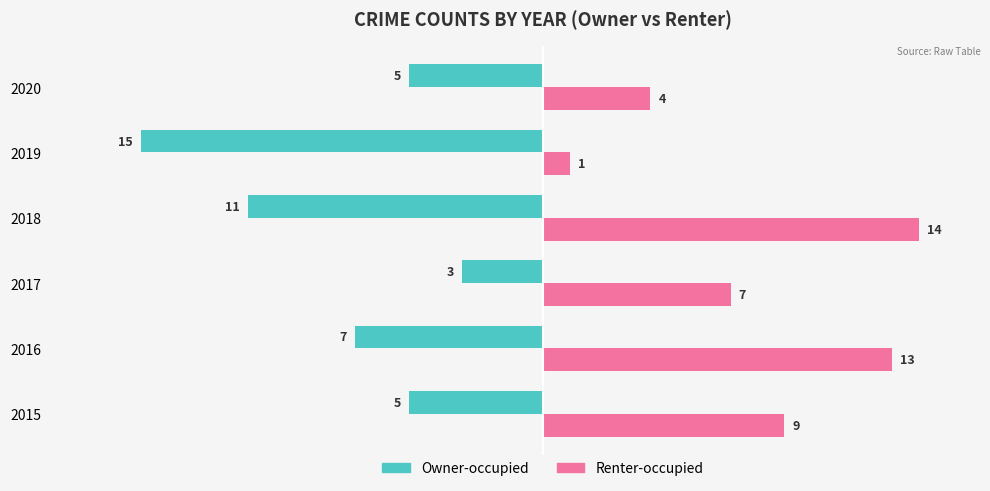

At which label does Owner-occupied reach its peak?

2017